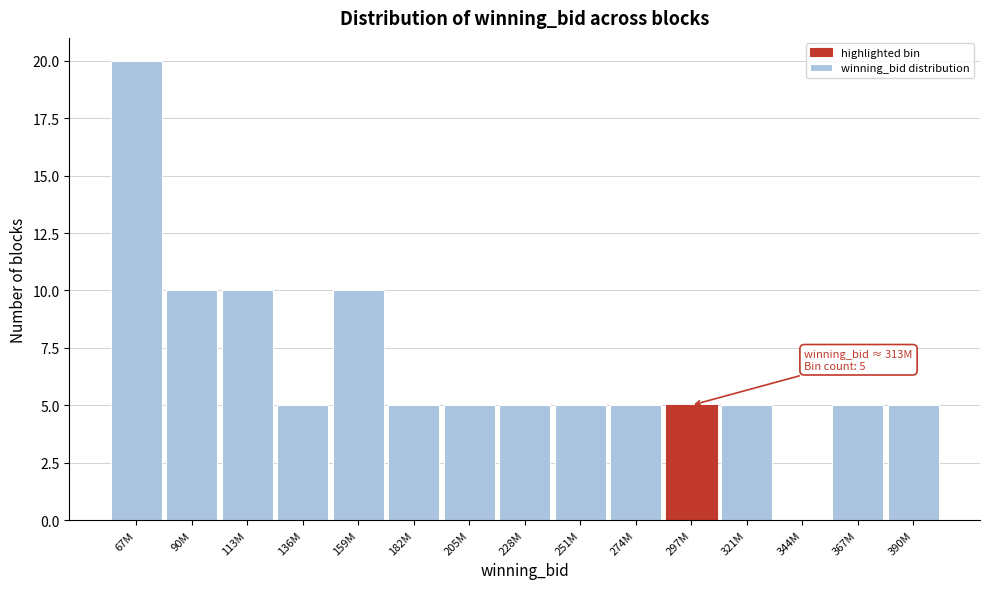

Reading left to right, list all the values displayed in this chart.

67M=20	90M=10	113M=10	136M=5	159M=10	182M=5	205M=5	228M=5	251M=5	274M=5	297M=5	321M=5	344M=0	367M=5	390M=5